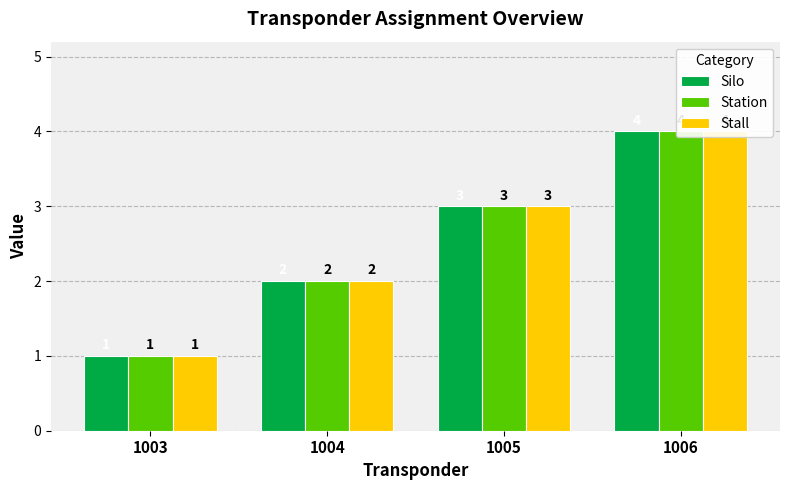

At which label does Station reach its peak?

1006